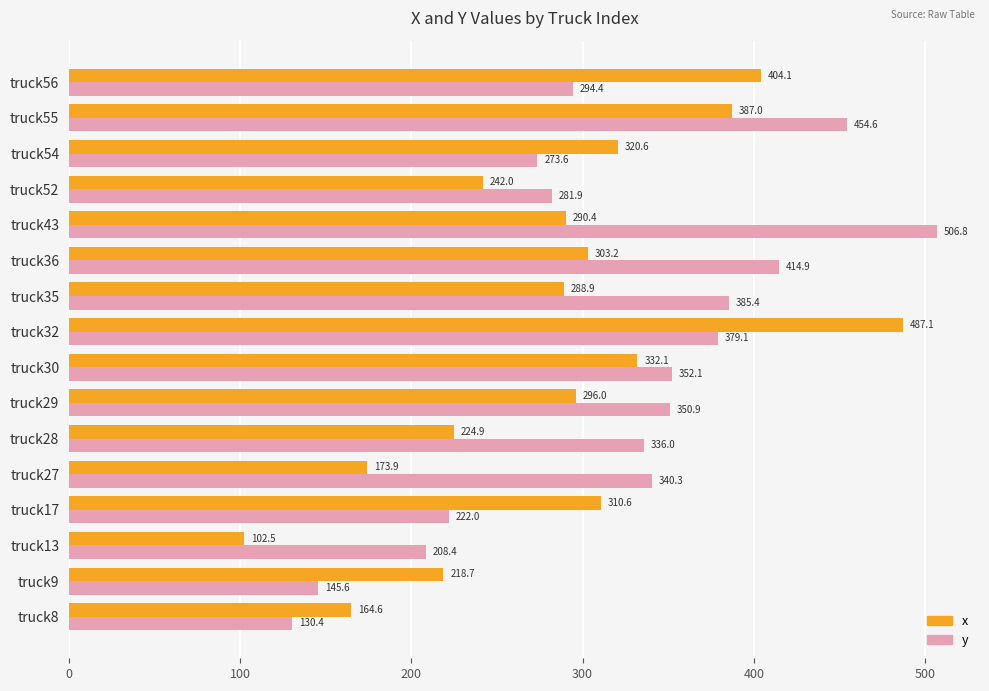

What is the minimum value for y?

130.4